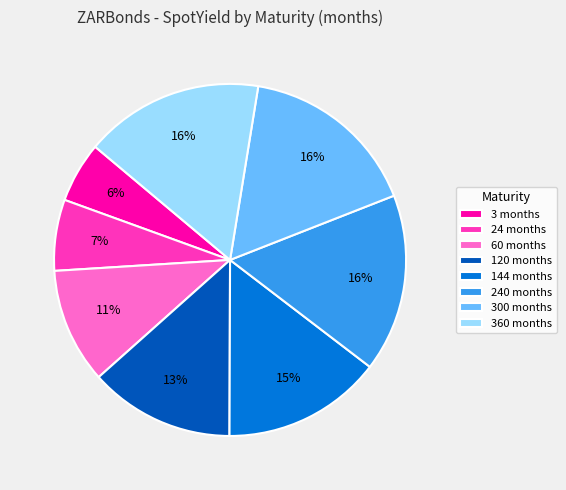

What percentage is the 3 months slice, to the nearest percent?

6%